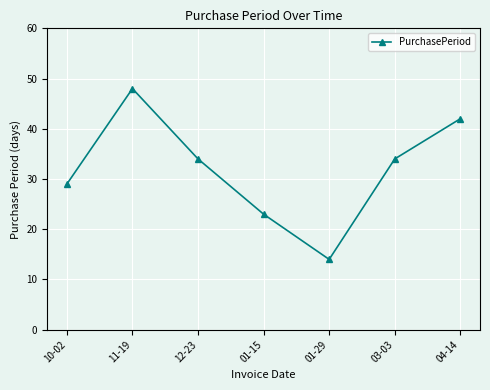

How many data points are less than 34?

3